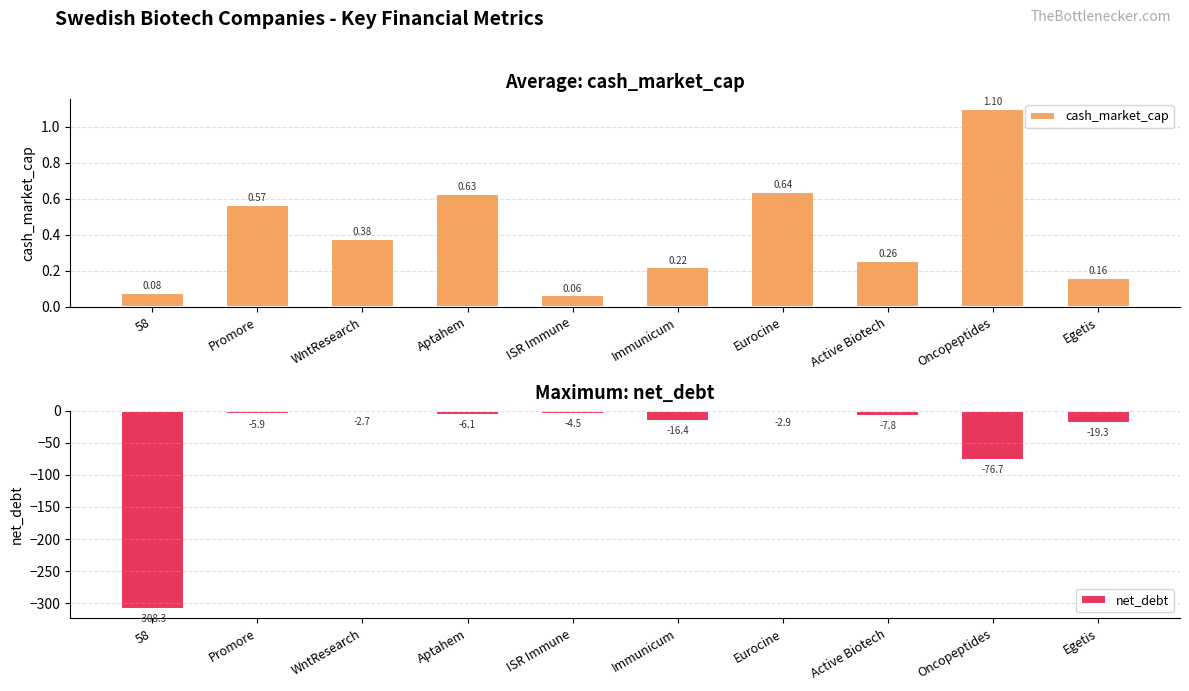

What position from the left is Active Biotech?

8